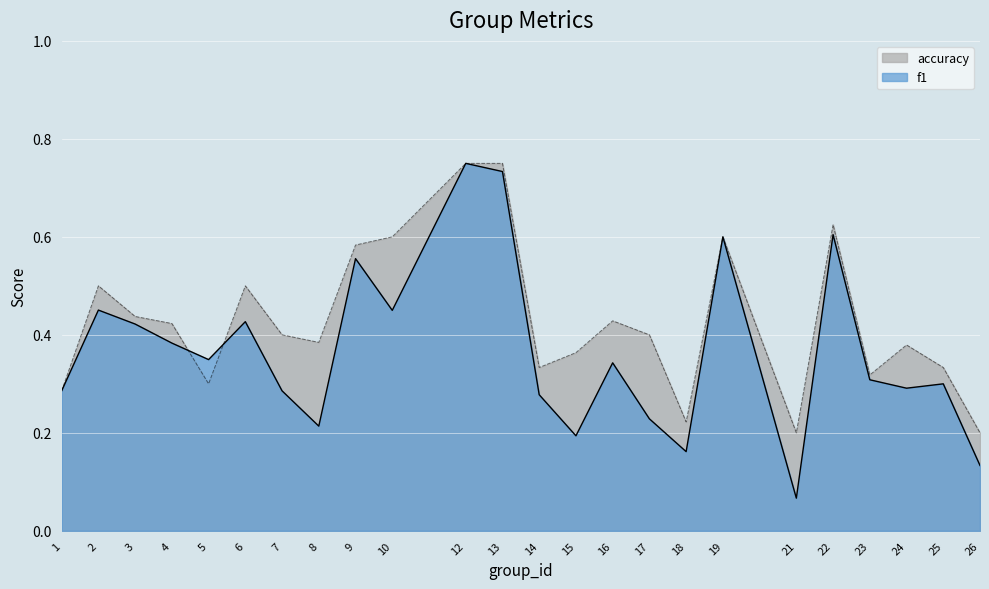

Reading left to right, extract all data points from this chart.

f1: 0.3	0.5	0.4	0.4	0.3	0.4	0.3	0.2	0.6	0.5	0.8	0.7	0.3	0.2	0.3	0.2	0.2	0.6	0.1	0.6	0.3	0.3	0.3	0.1
accuracy: 0.3	0.5	0.4	0.4	0.3	0.5	0.4	0.4	0.6	0.6	0.8	0.8	0.3	0.4	0.4	0.4	0.2	0.6	0.2	0.6	0.3	0.4	0.3	0.2